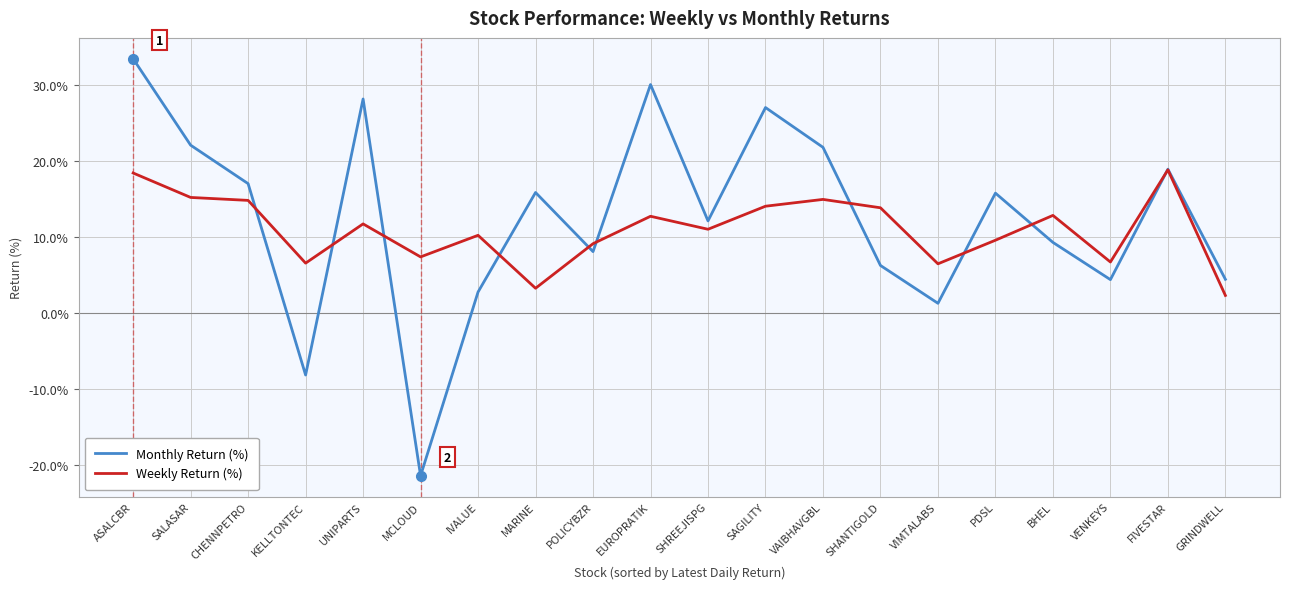

List the series in order of their overall mean, lowest first.

Weekly Return (%), Monthly Return (%)